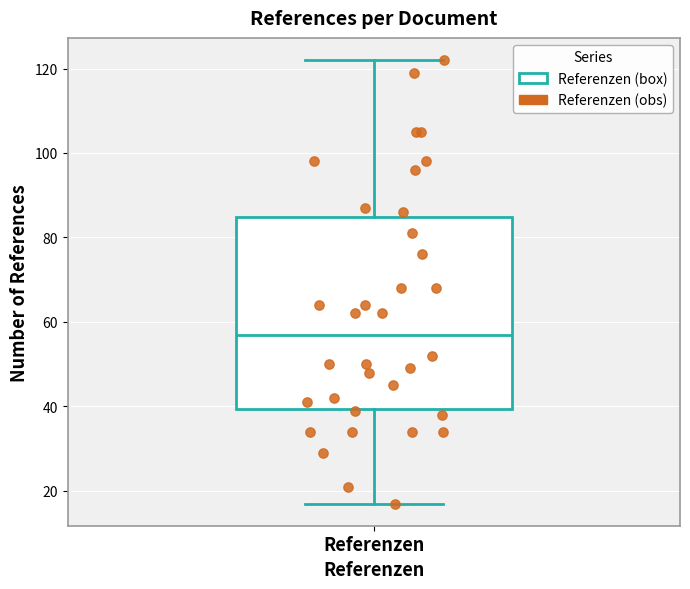

Where does the median line of the box for Referenzen sit on the y-axis? The values are not printed on the chart, so give them approximately, as read against the axis.

58